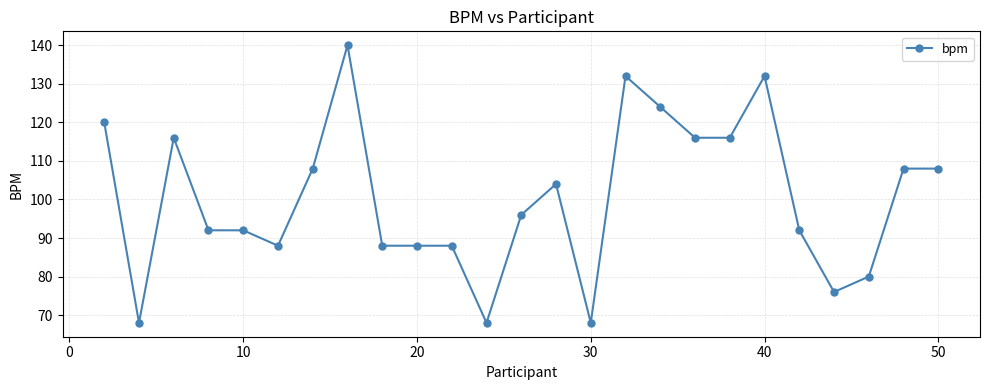

What is the sum of all values?

2508